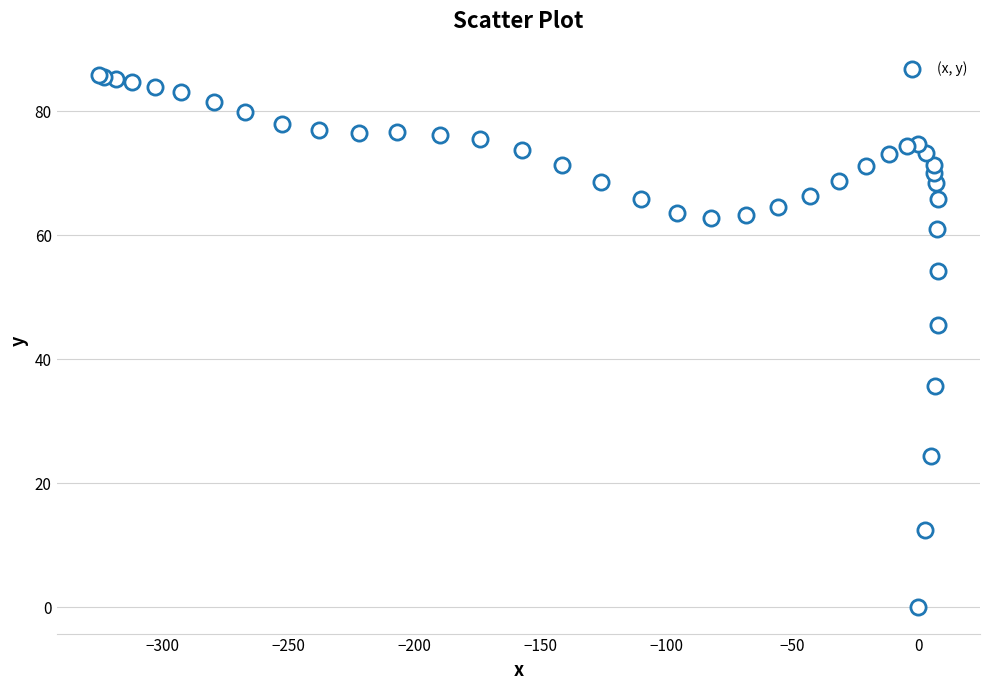

What Y value in the scatter plot is closest to 42?

45.5